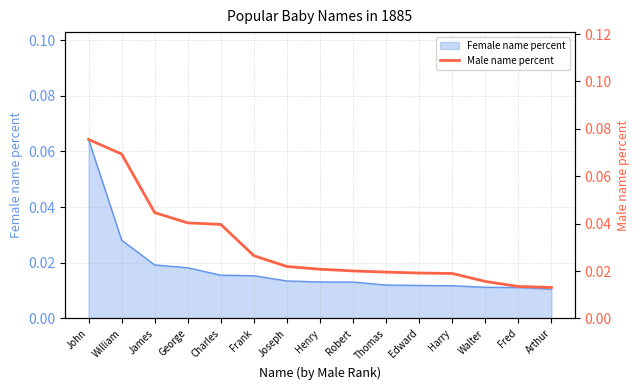

Is it true that the value at Fred is 0.0?

True